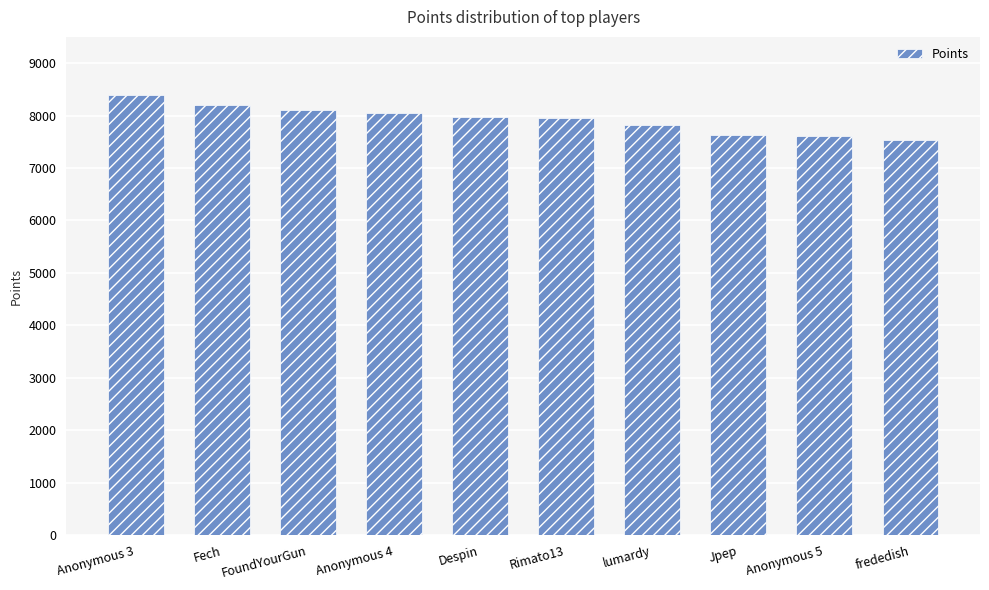

What is the difference between the second highest and second lowest values?

589